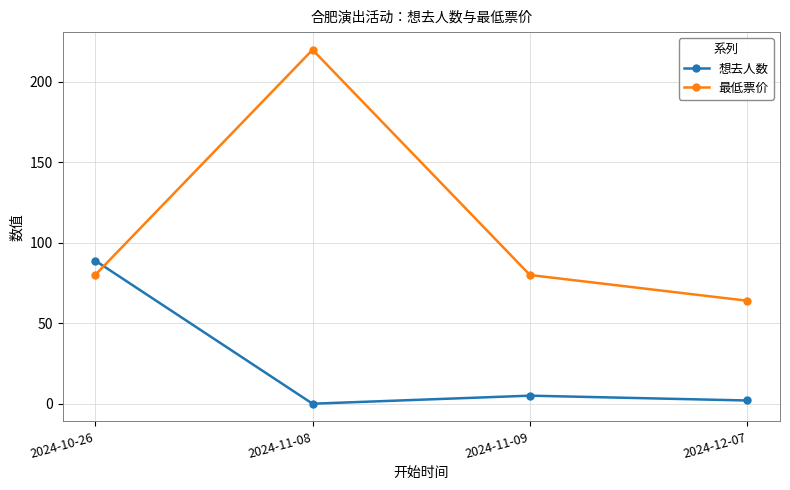

What is the difference between the maximum and minimum values in the 最低票价 series?

156